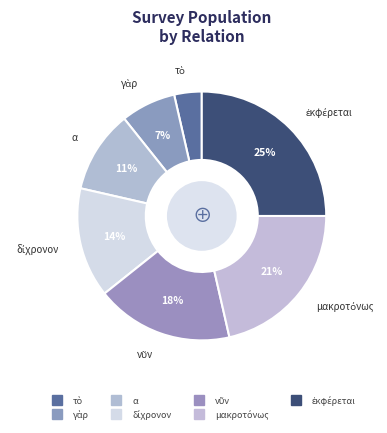

Which slice is the smallest?

τὸ